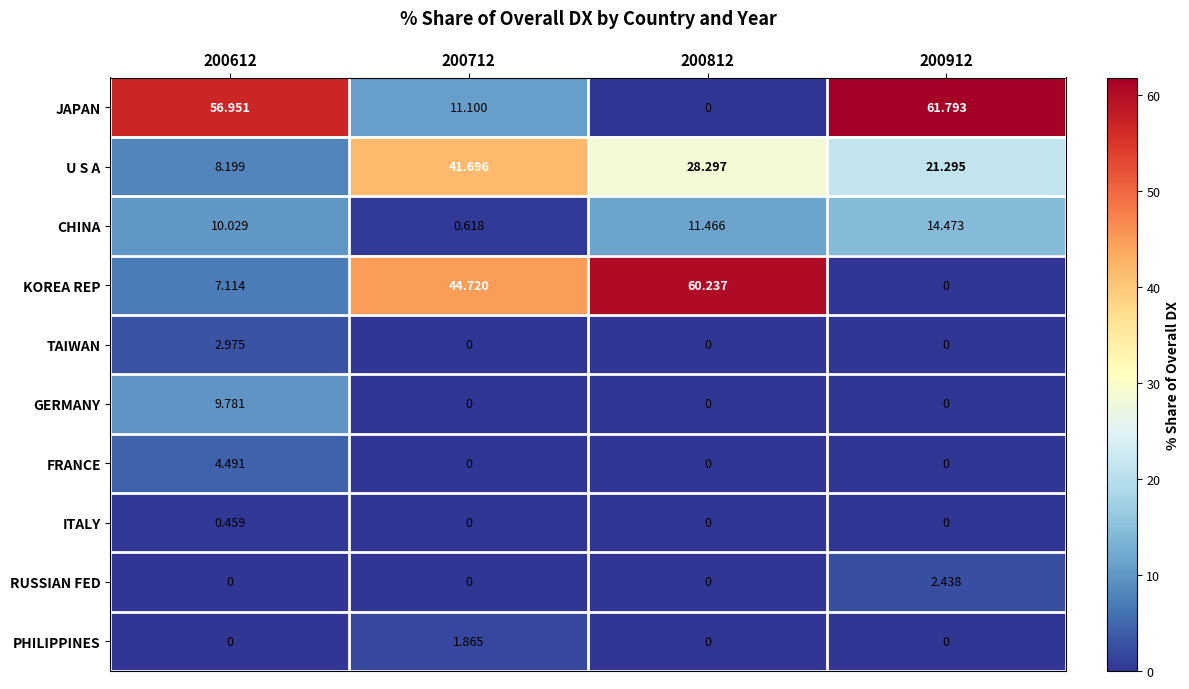

Which series changed the most between 200812 and 200912?

JAPAN